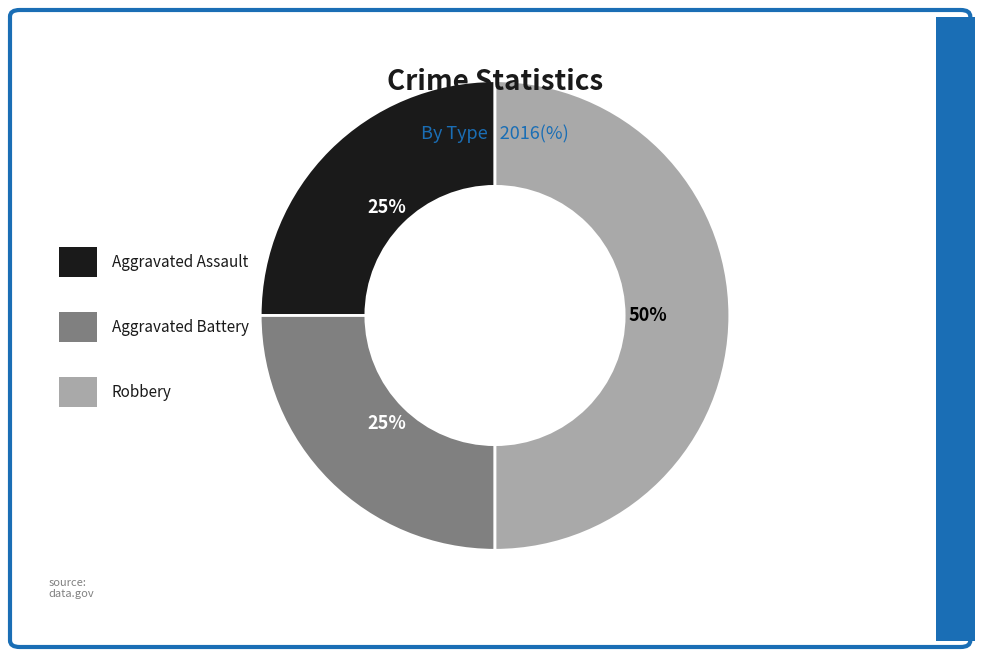

To the nearest percent, what is the difference between the largest and smallest slice percentages?

25%